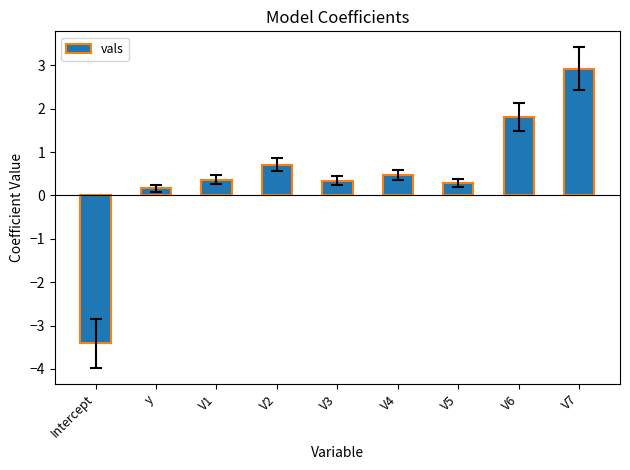

What is the label of the 1st bar from the right?

V7